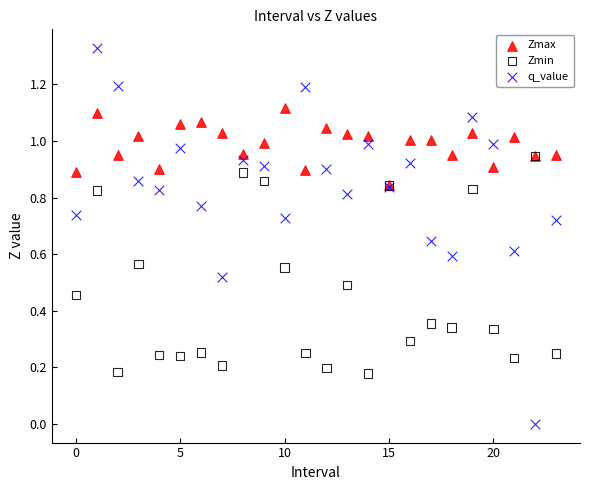

What are all the series names shown in the legend?

Zmax, Zmin, q_value